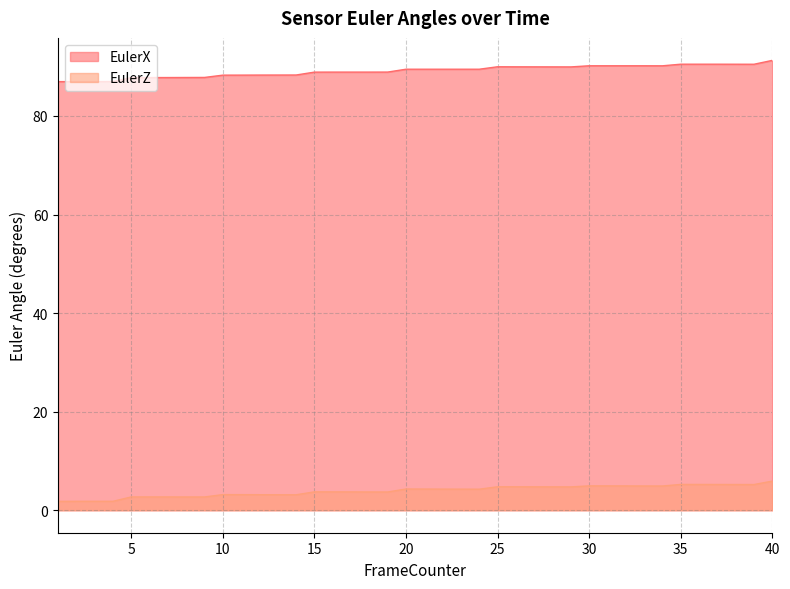

List the series in order of their peak value, highest first.

EulerX, EulerZ